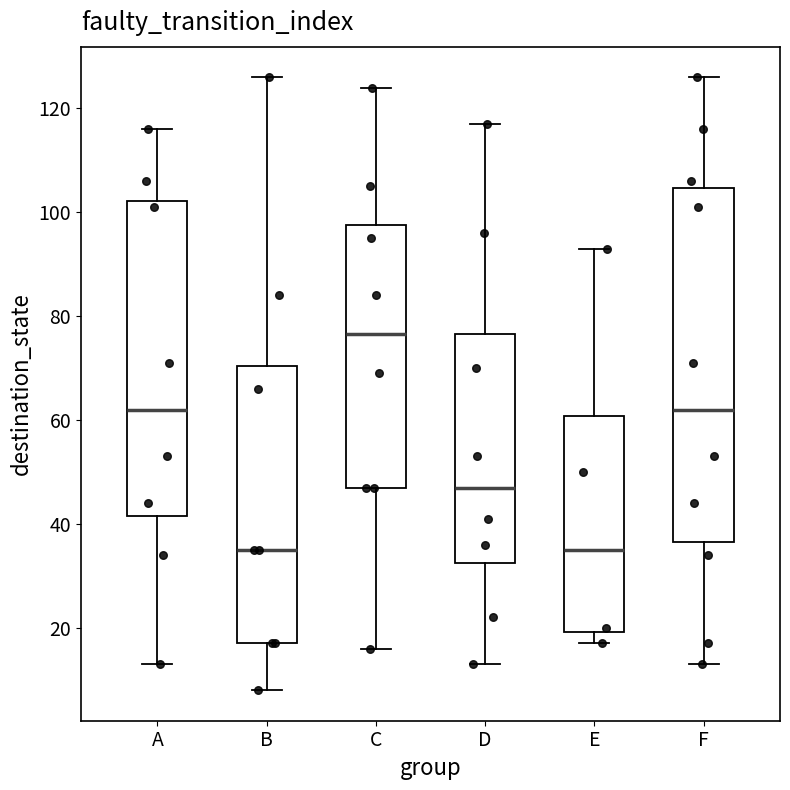

Where does the upper whisker of the box for F end on the y-axis? The values are not printed on the chart, so give them approximately, as read against the axis.

126